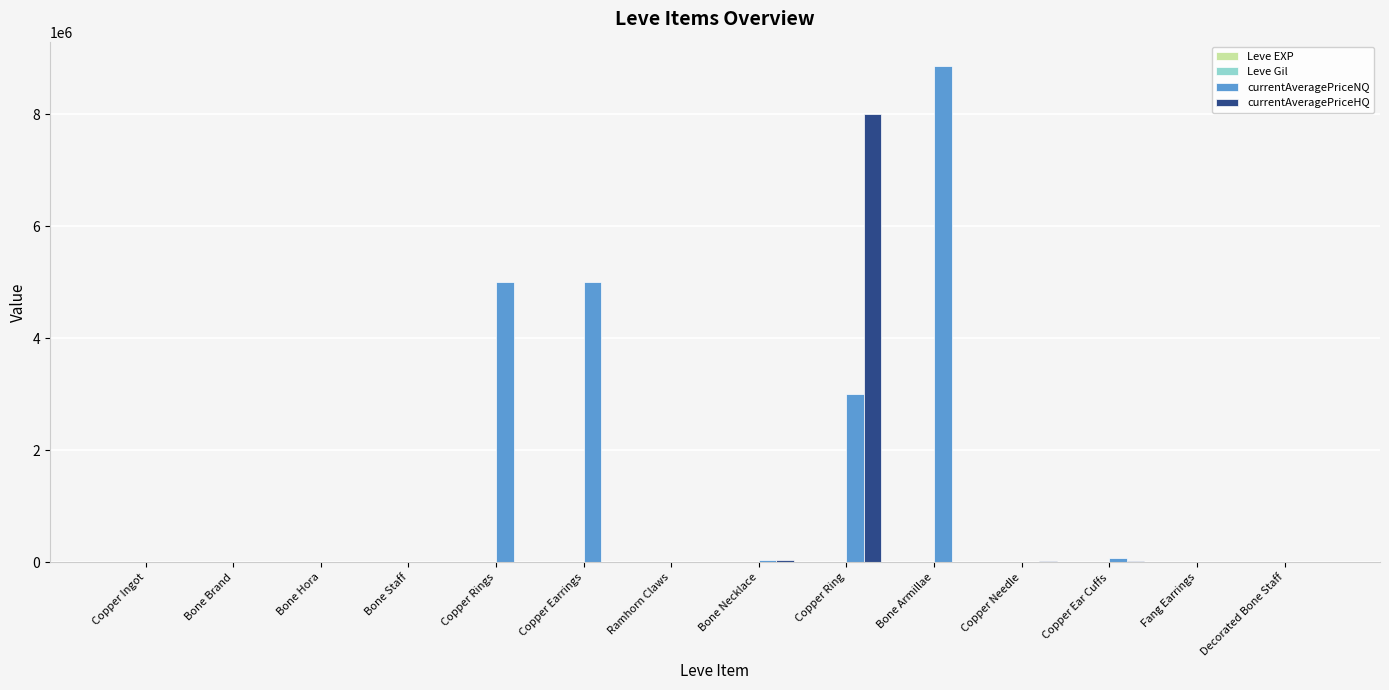

At which category is the sum across all series the highest?

Copper Ring